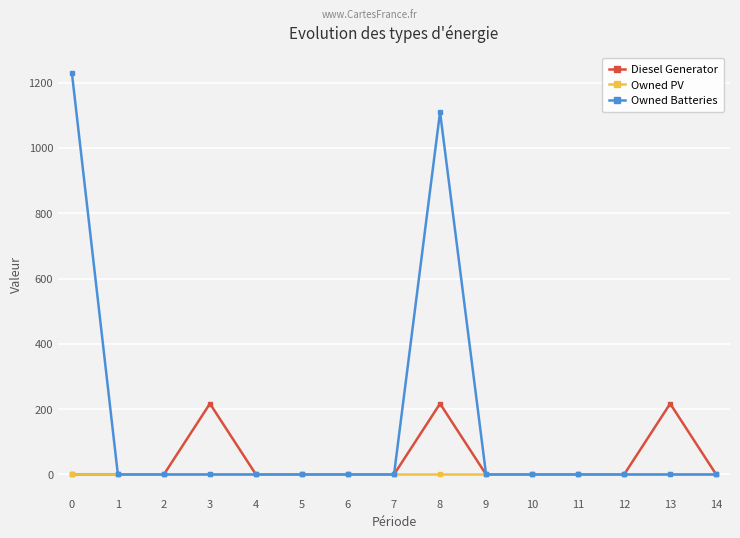

What is the difference between the highest and lowest values at 13?

217.0